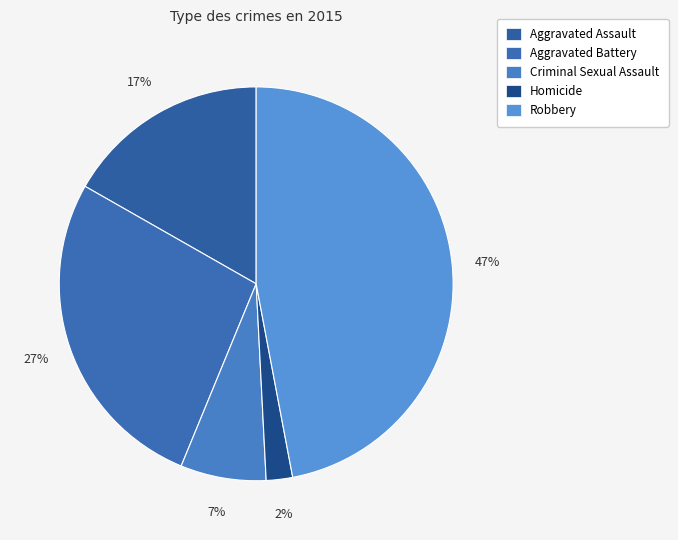

Is it true that Homicide is 11% of the pie?

False